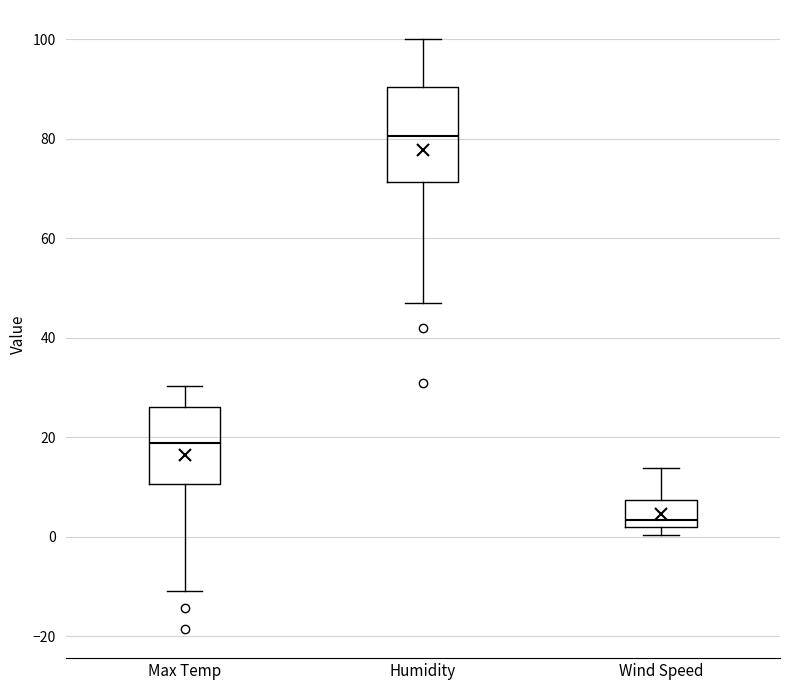

Which box has the lowest median line?

Wind Speed